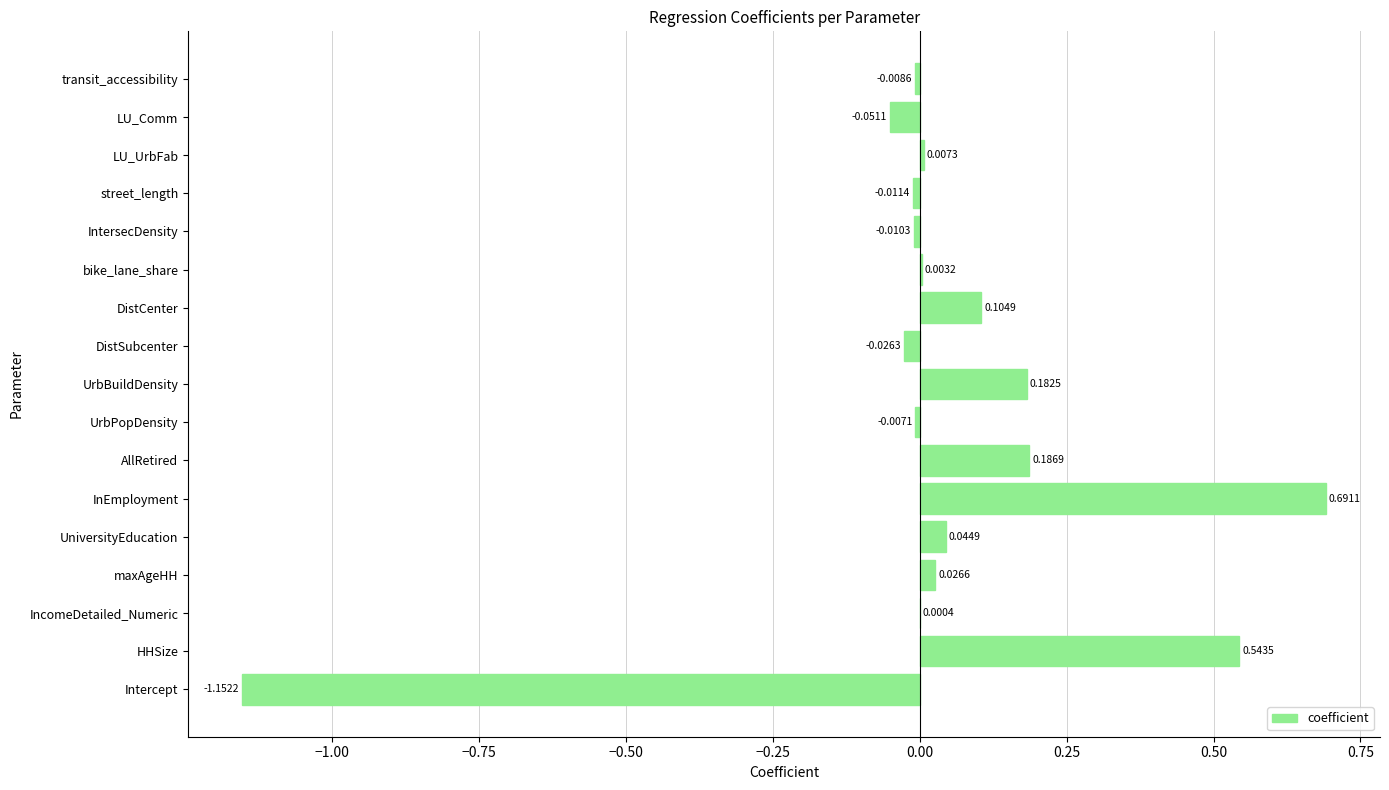

At which category does the chart reach its peak across all series?

InEmployment